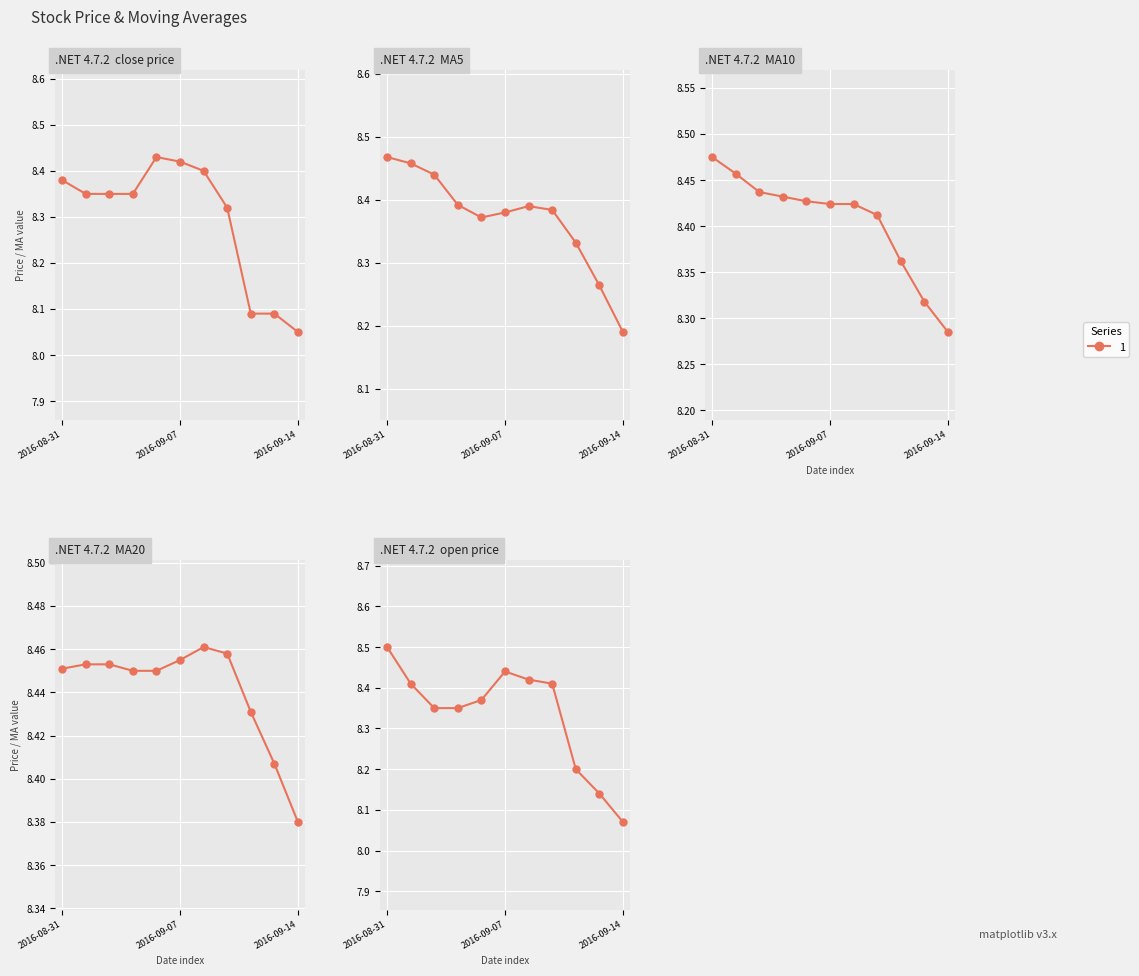

Where do ma10 and open first cross each other?

2016-08-31 and 2016-09-01